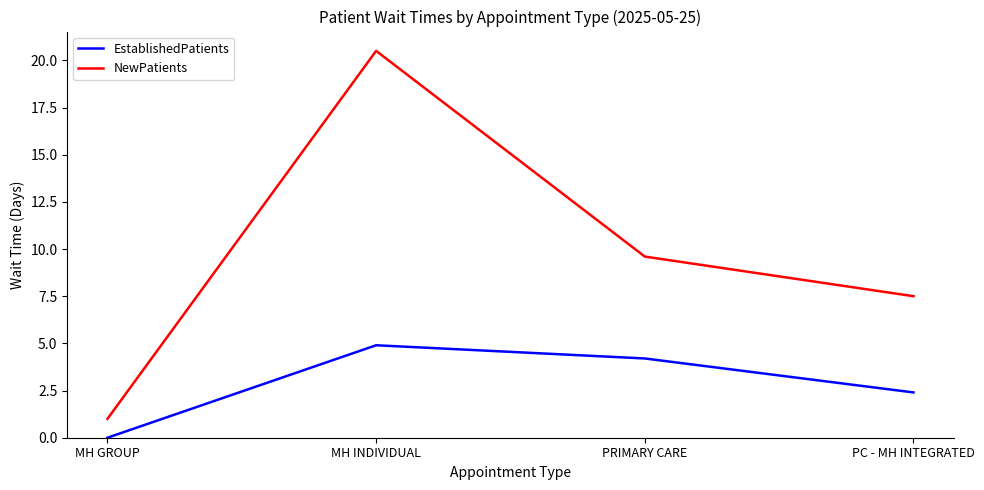

Rank the categories by EstablishedPatients value from lowest to highest.

MH GROUP, PC - MH INTEGRATED, PRIMARY CARE, MH INDIVIDUAL